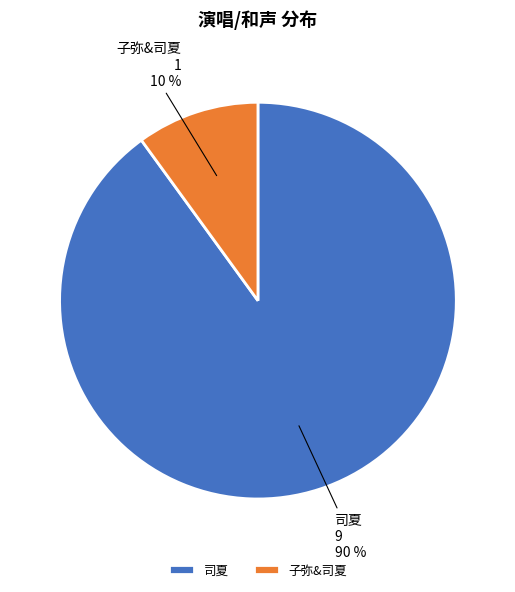

To the nearest percent, what is the combined percentage of 司夏 and 子弥&司夏?

100%